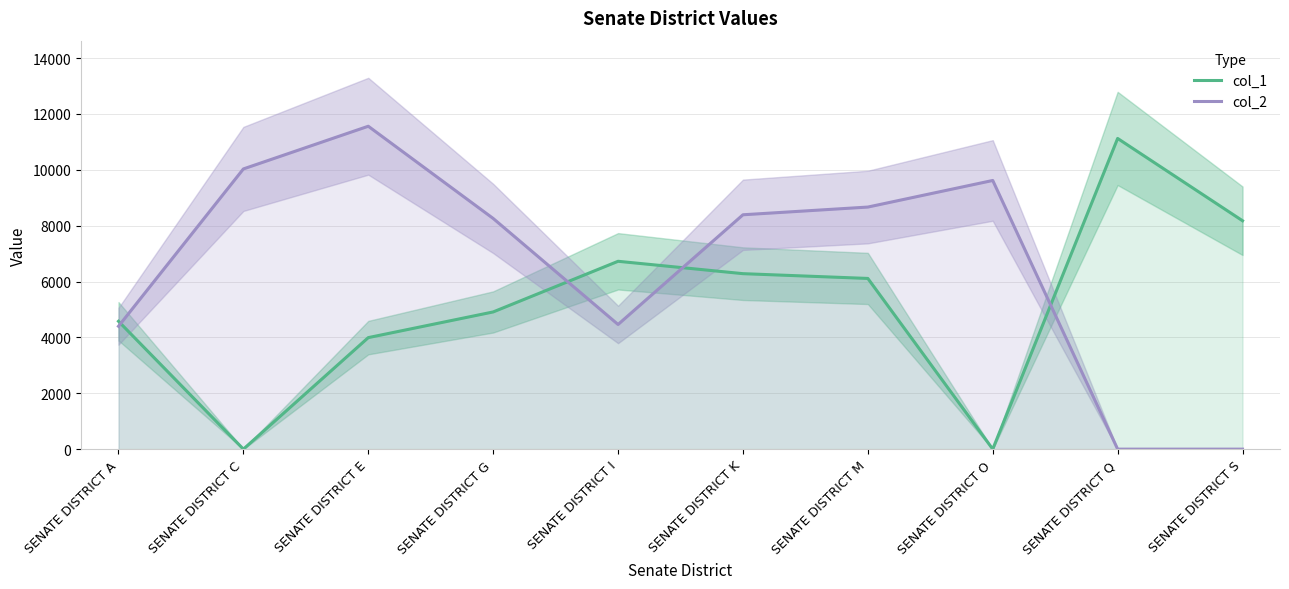

Rank the categories by col_1 value from highest to lowest.

SENATE DISTRICT Q, SENATE DISTRICT S, SENATE DISTRICT I, SENATE DISTRICT K, SENATE DISTRICT M, SENATE DISTRICT G, SENATE DISTRICT A, SENATE DISTRICT E, SENATE DISTRICT C, SENATE DISTRICT O